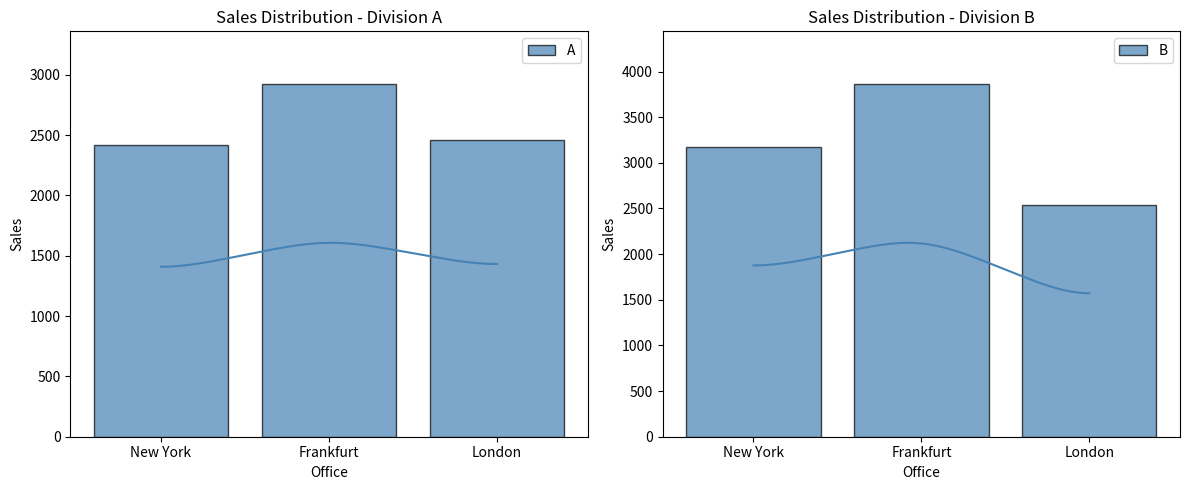

How many values in the B series are below 3172?

1